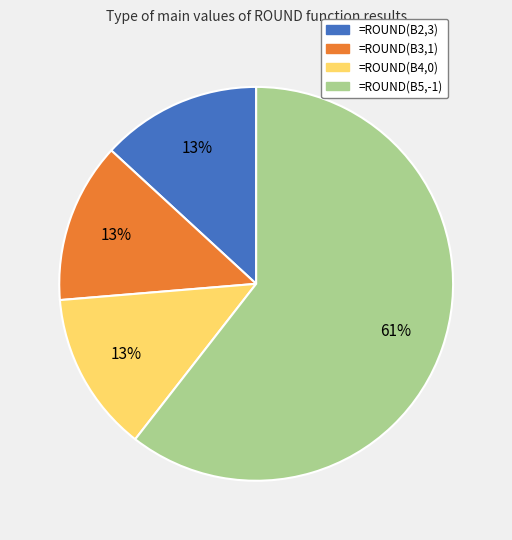

To the nearest percent, what portion does =ROUND(B2,3) represent?

13%